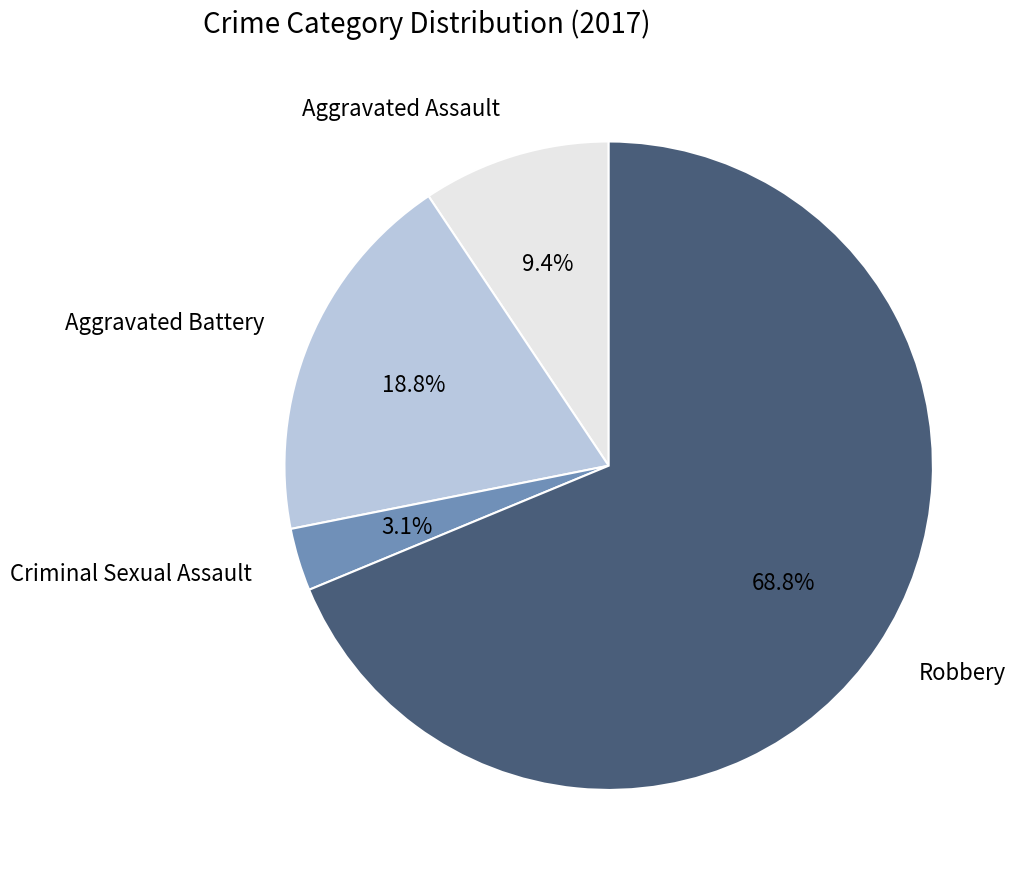

How many slices are in this pie chart?

4